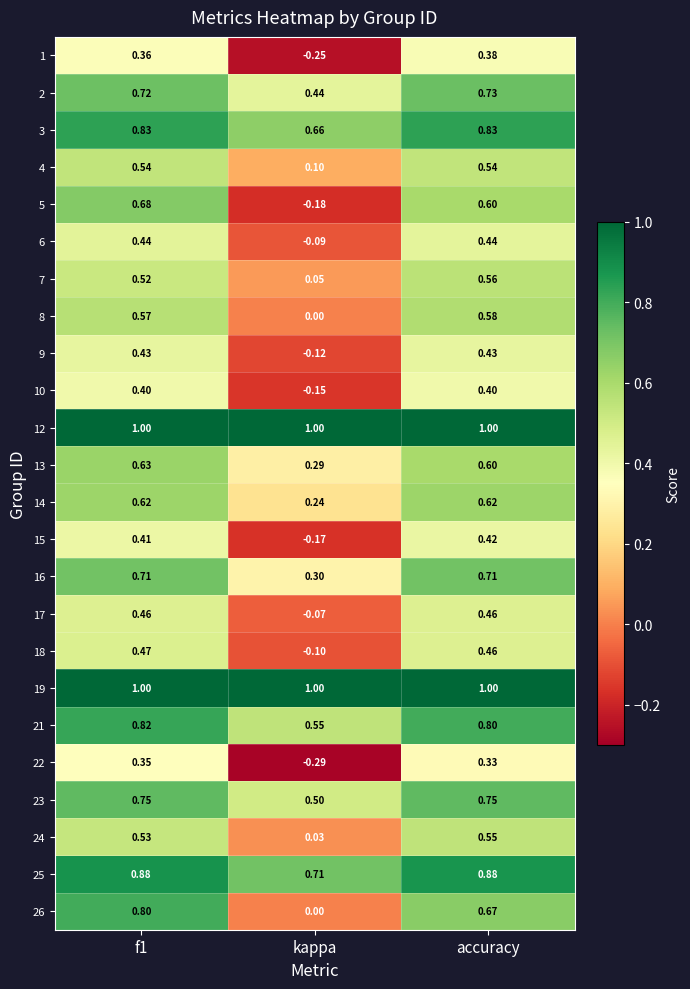

Where is 21 nearest to the value 0?

kappa